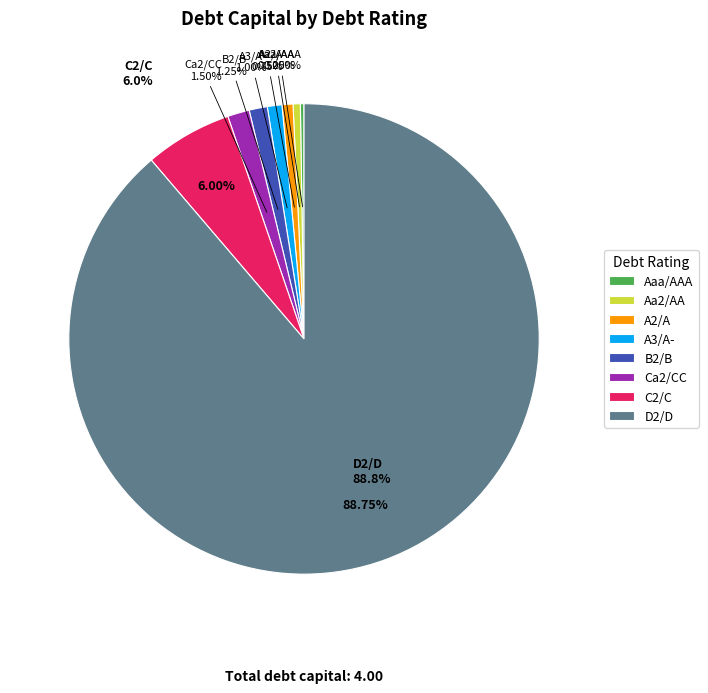

Is Aaa/AAA the majority of the pie?

No